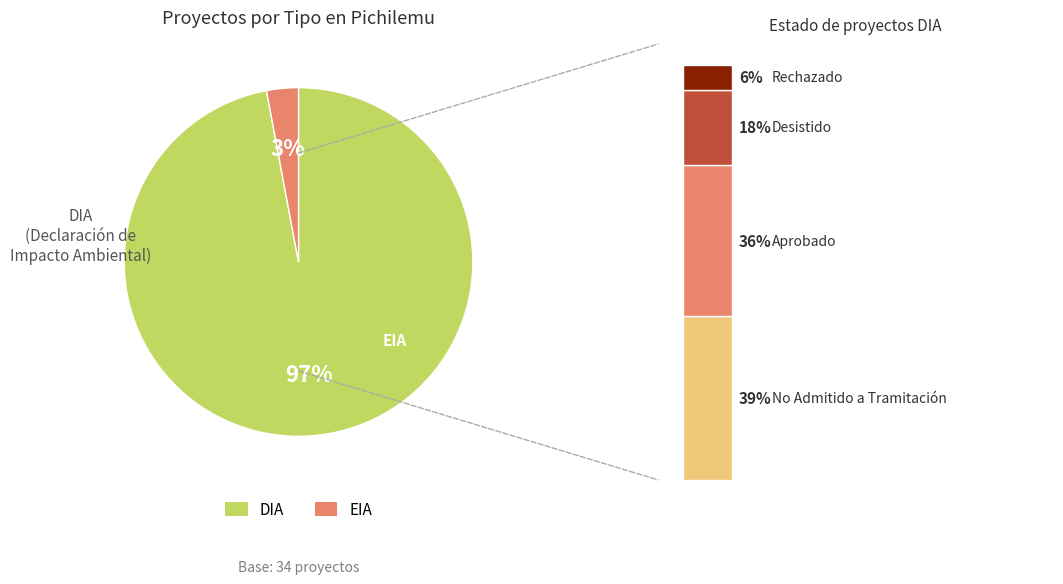

Is it true that EIA is 1% of the pie?

False